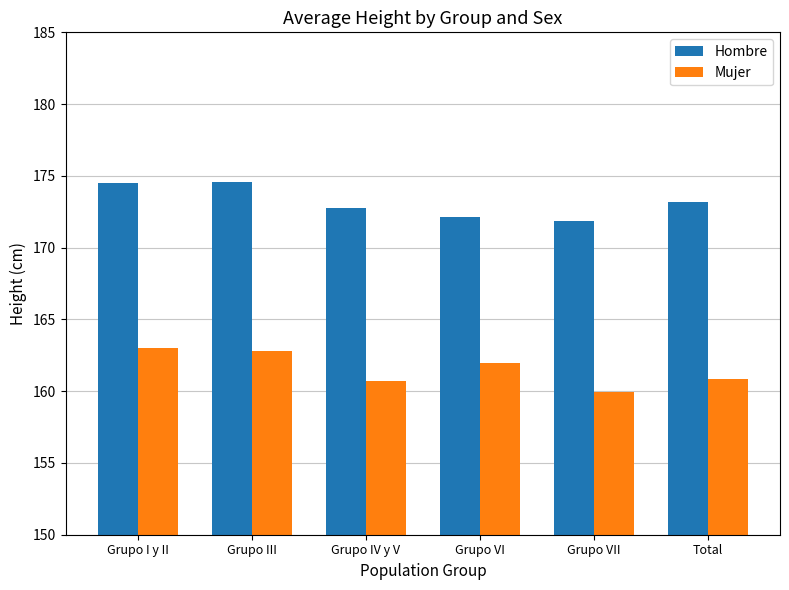

What is the label of the 3rd bar from the left?

Grupo IV y V